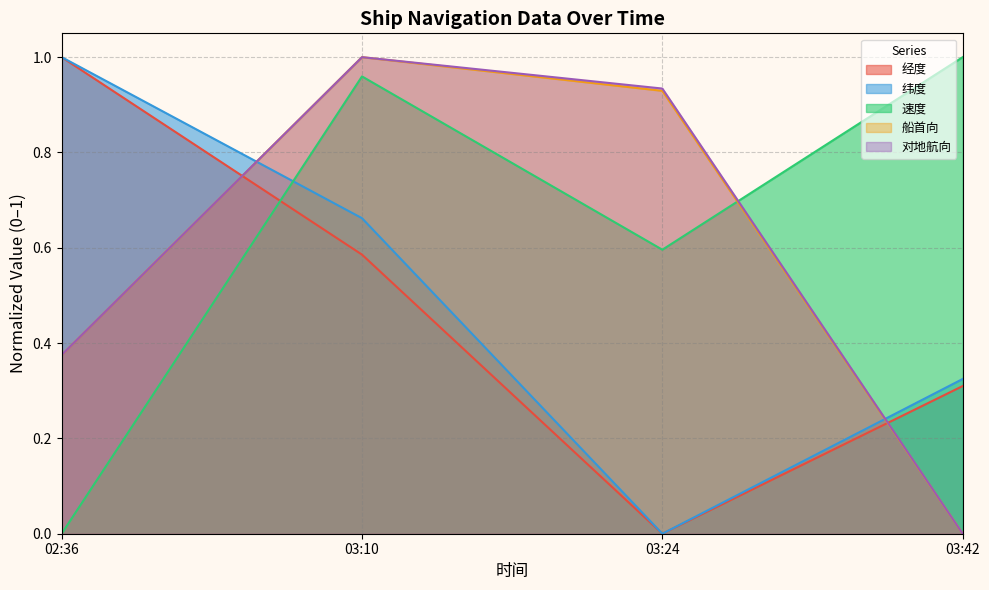

Which series ends up on top after the final intersection of 对地航向 and 速度?

速度